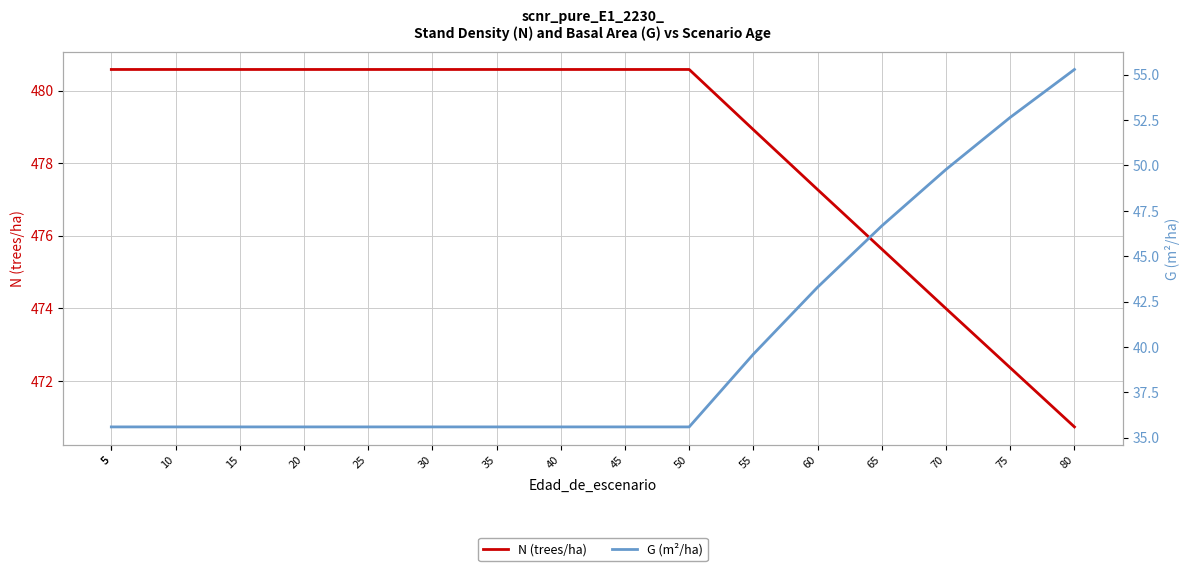

Reading right to left, transcribe all the data shown in this chart.

N (trees/ha): 470.7	472.4	474.0	475.6	477.3	478.9	480.6	480.6	480.6	480.6	480.6	480.6	480.6	480.6	480.6	480.6	480.6
G (m²/ha): 55.3	52.6	49.8	46.7	43.3	39.6	35.6	35.6	35.6	35.6	35.6	35.6	35.6	35.6	35.6	35.6	35.6